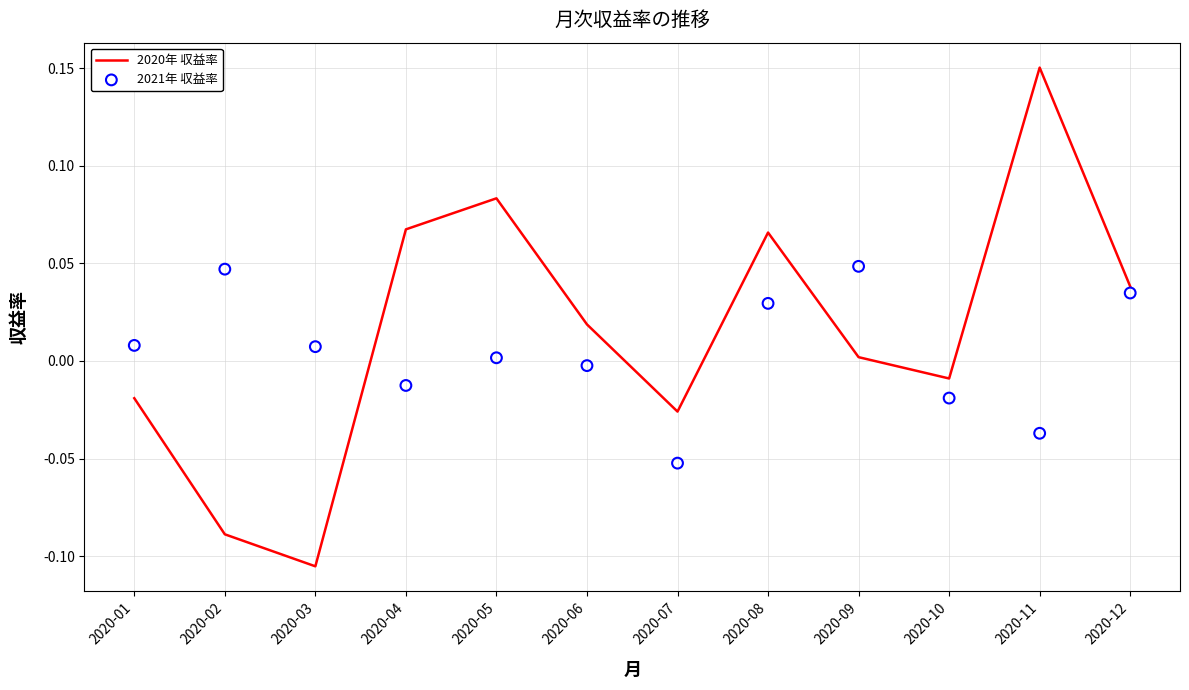

Which series contains the highest Y value?

2020年 収益率